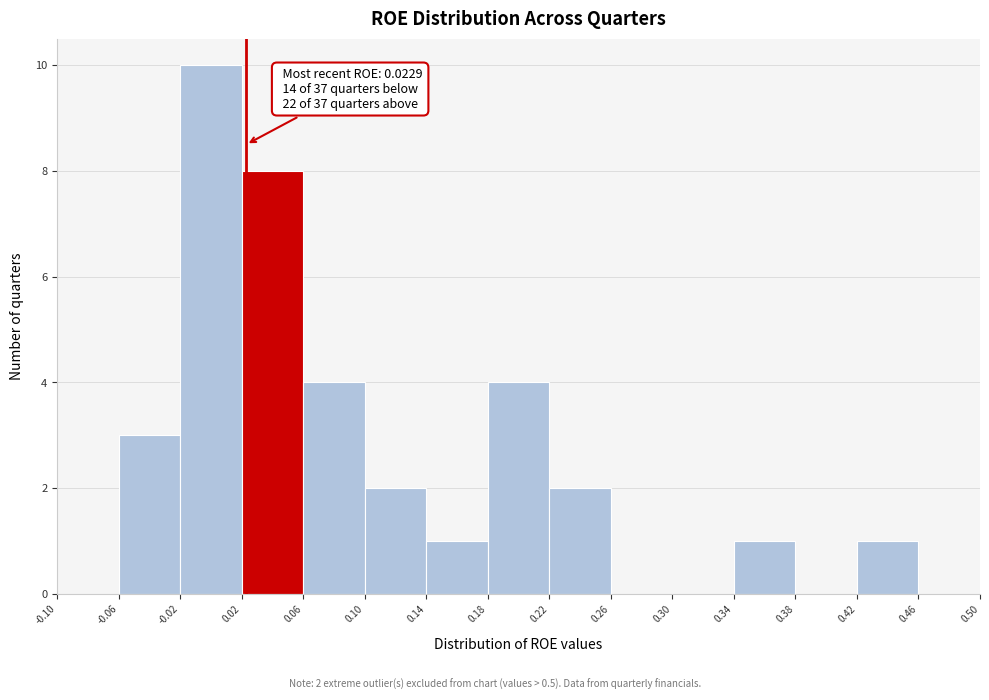

Which range on the x-axis has the tallest bar?

-0.02 to 0.02